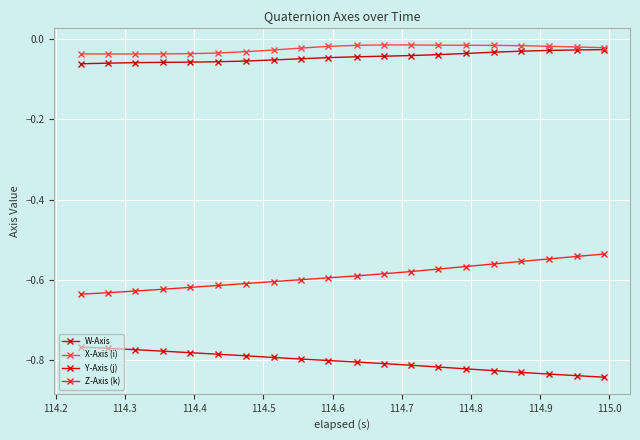

How many lines are shown in the chart?

4